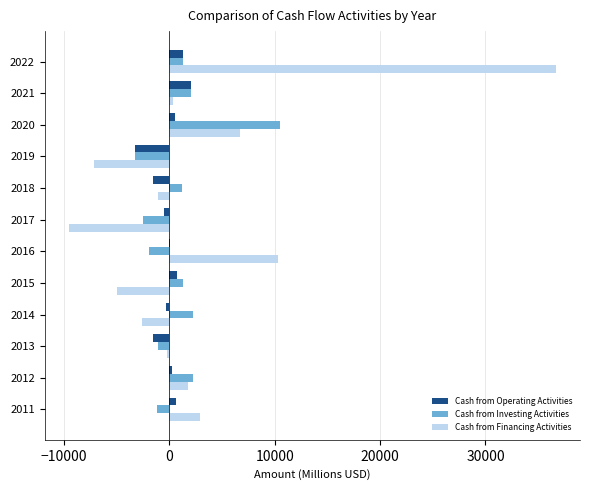

What is the average value of the Cash from Financing Activities series?

2745